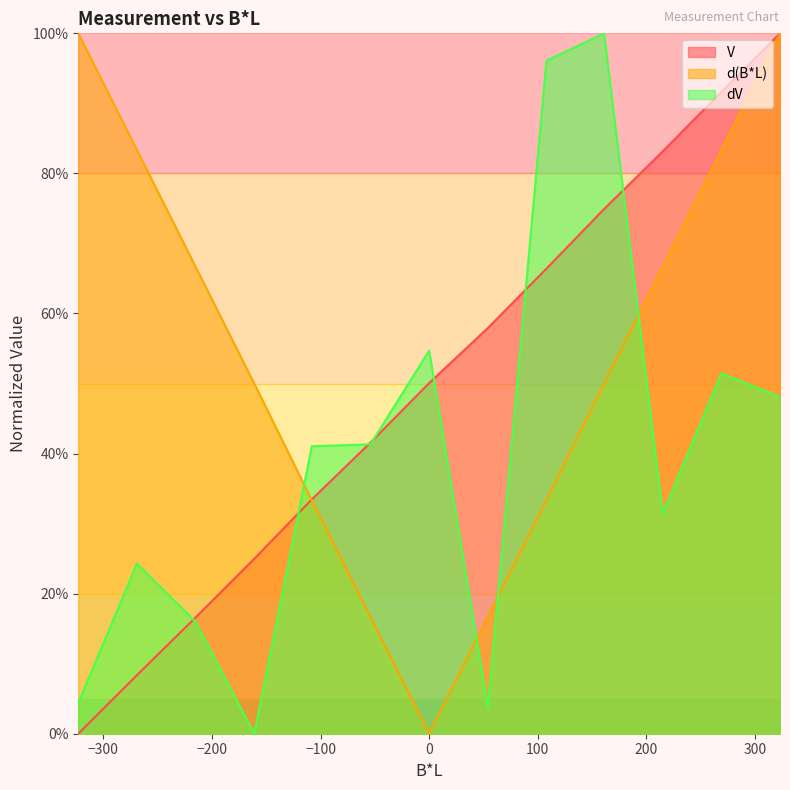

Which series changed the most between -108 and 161?

dV